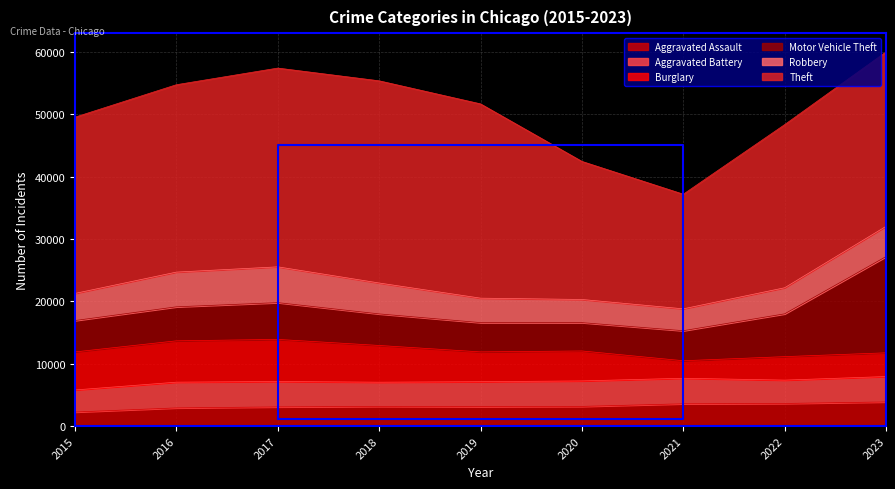

Which has a higher value, 2015 or 2016?

2016